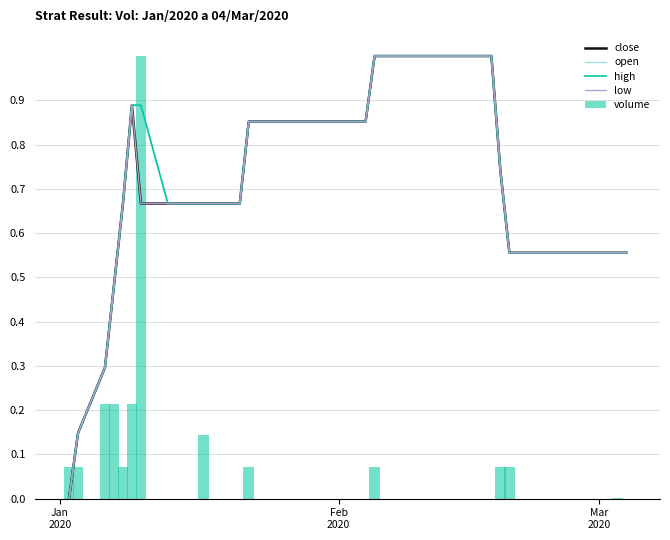

Does the chart contain stacked bars?

No